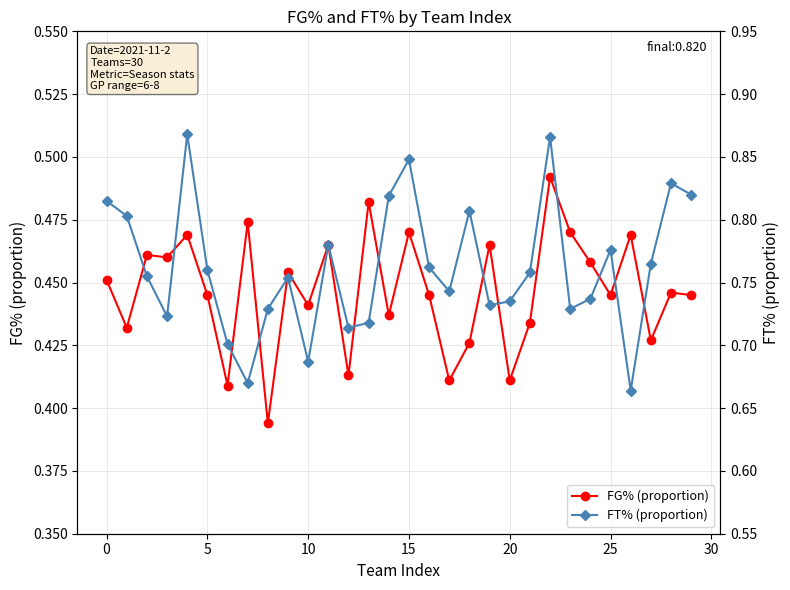

Is this an area chart (filled region under the line)?

No